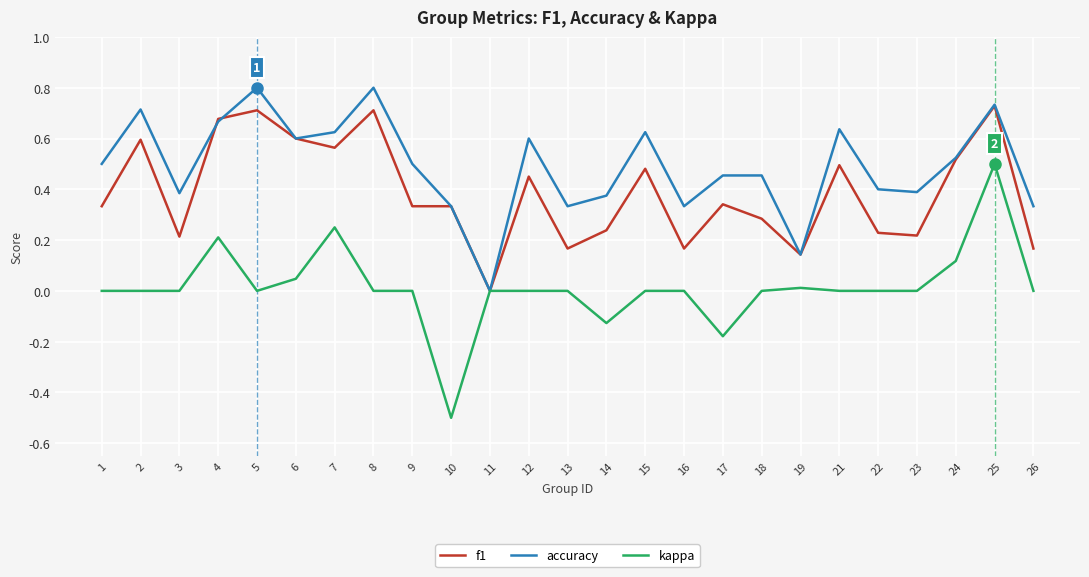

List the series in order of their peak value, lowest first.

kappa, f1, accuracy